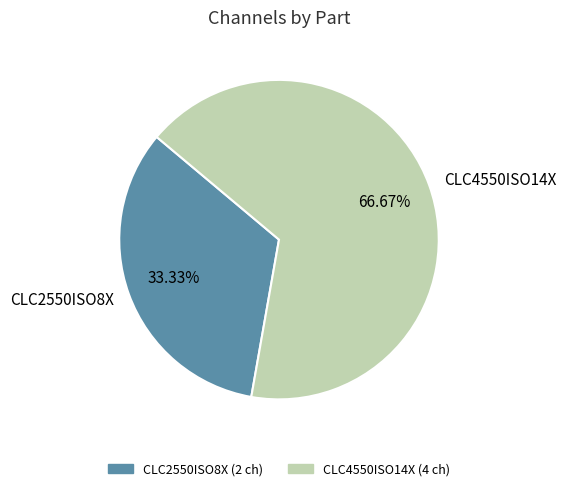

Approximately how many times larger is the value at CLC2550ISO8X compared to CLC4550ISO14X?

0.5